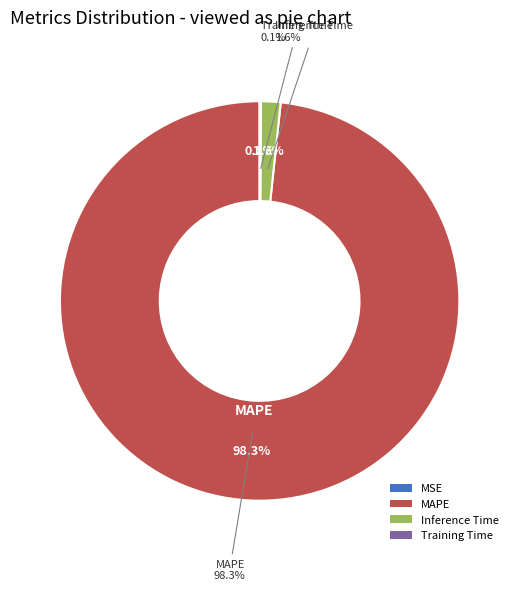

The Inference Time slice represents 2% of the pie. True or false?

True